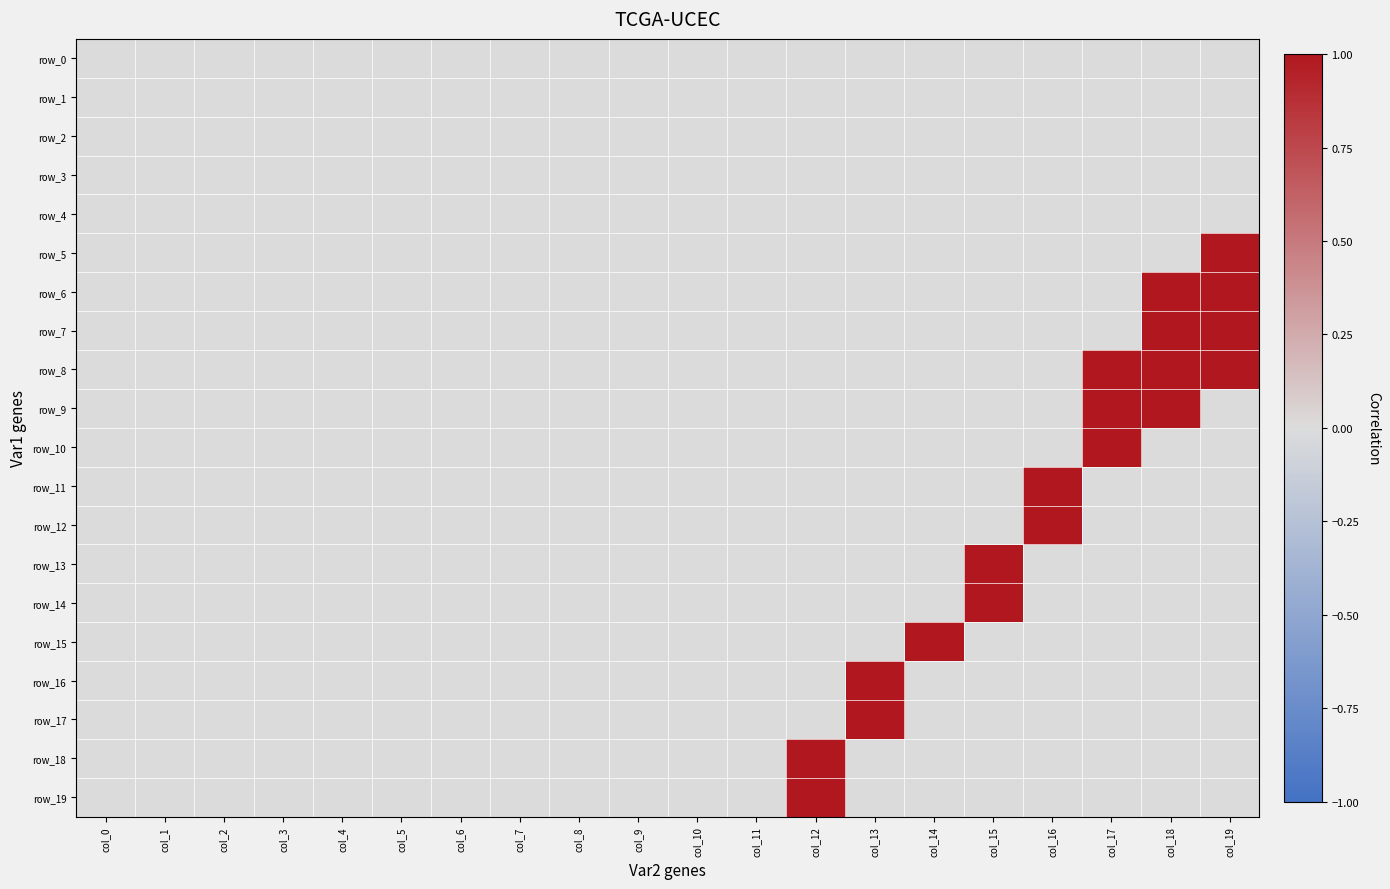

At which category does the chart reach its minimum across all series?

col_0